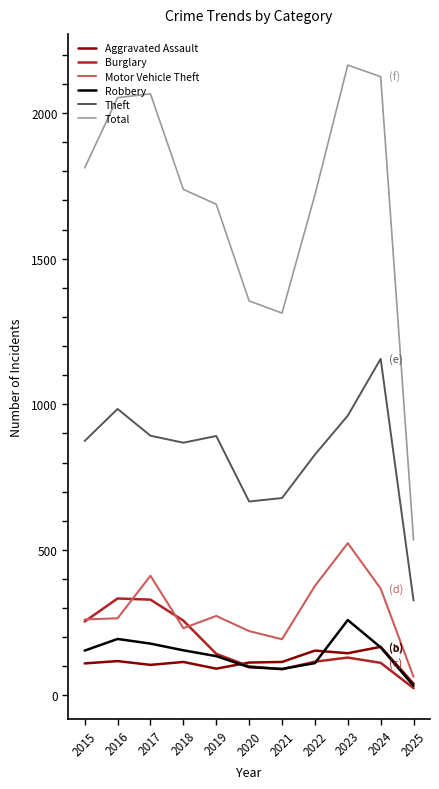

True or false: Aggravated Assault has a value of 202 at 2016.

False